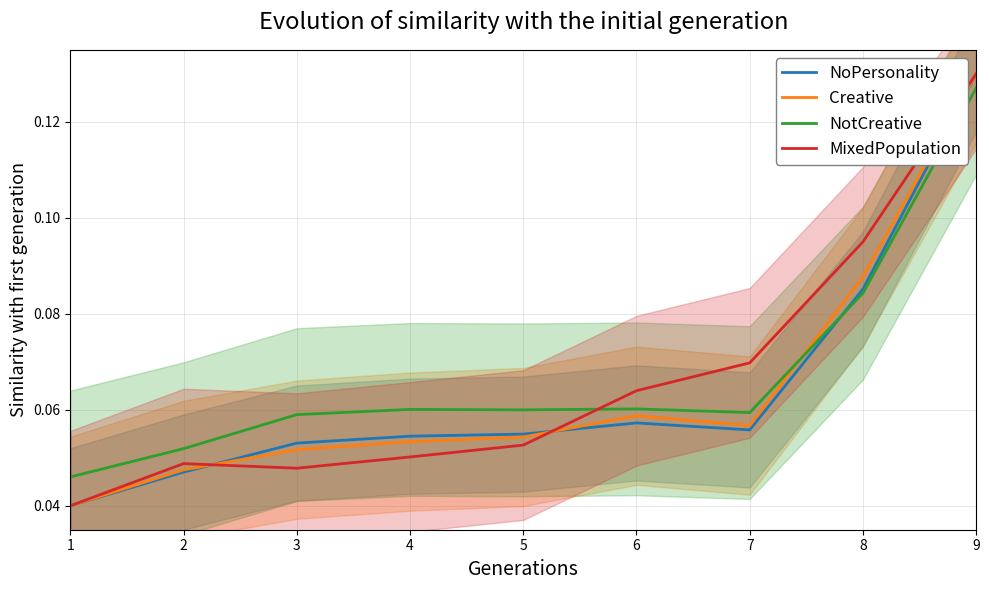

How many series are shown in this chart?

4